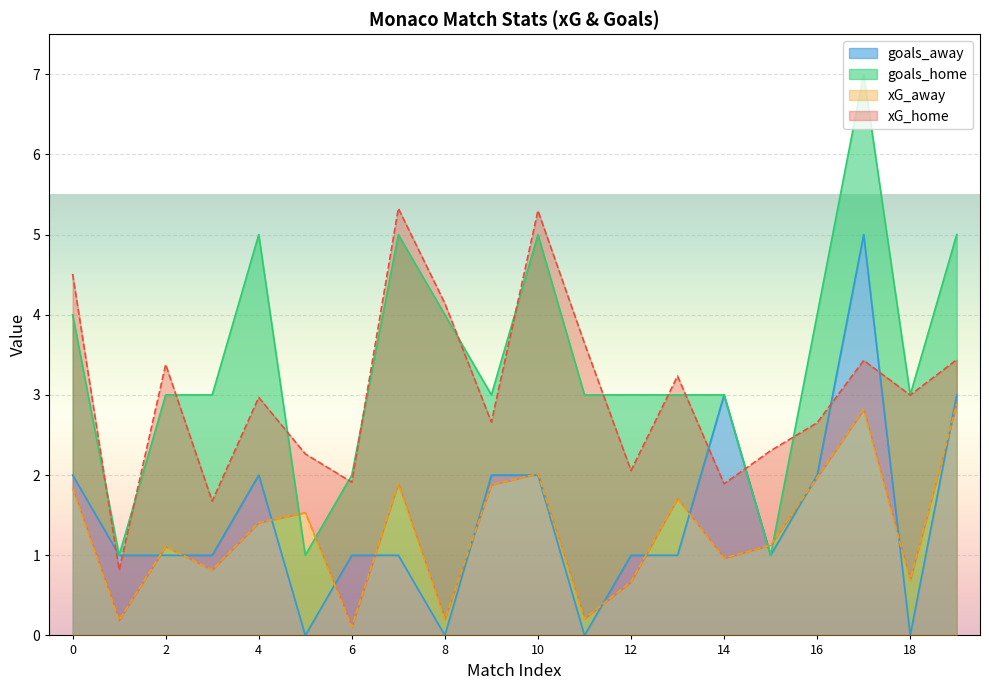

What is the difference between the highest and lowest values at 0?

0.2